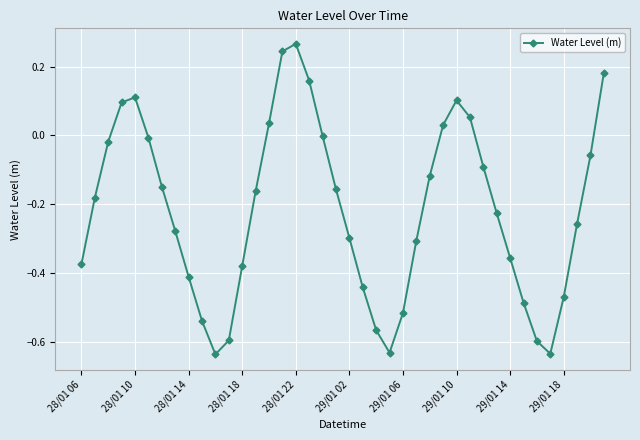

How many lines are shown in the chart?

1